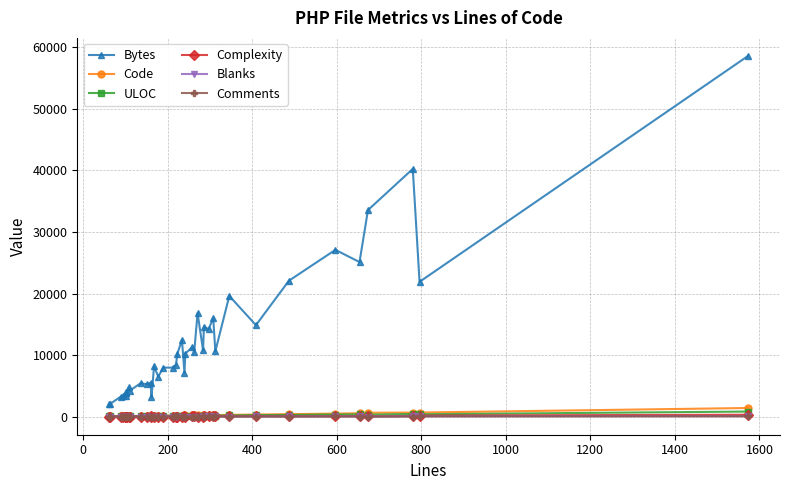

Count the number of categories in the chart.

40